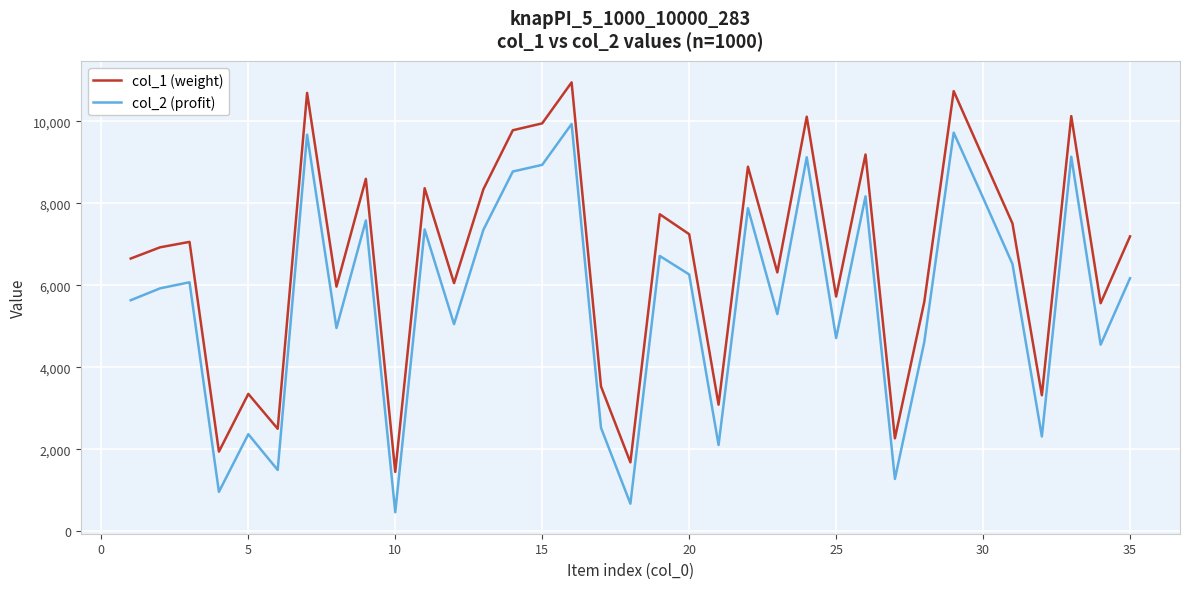

True or false: col_1 (weight) and col_2 (profit) intersect in this chart.

False